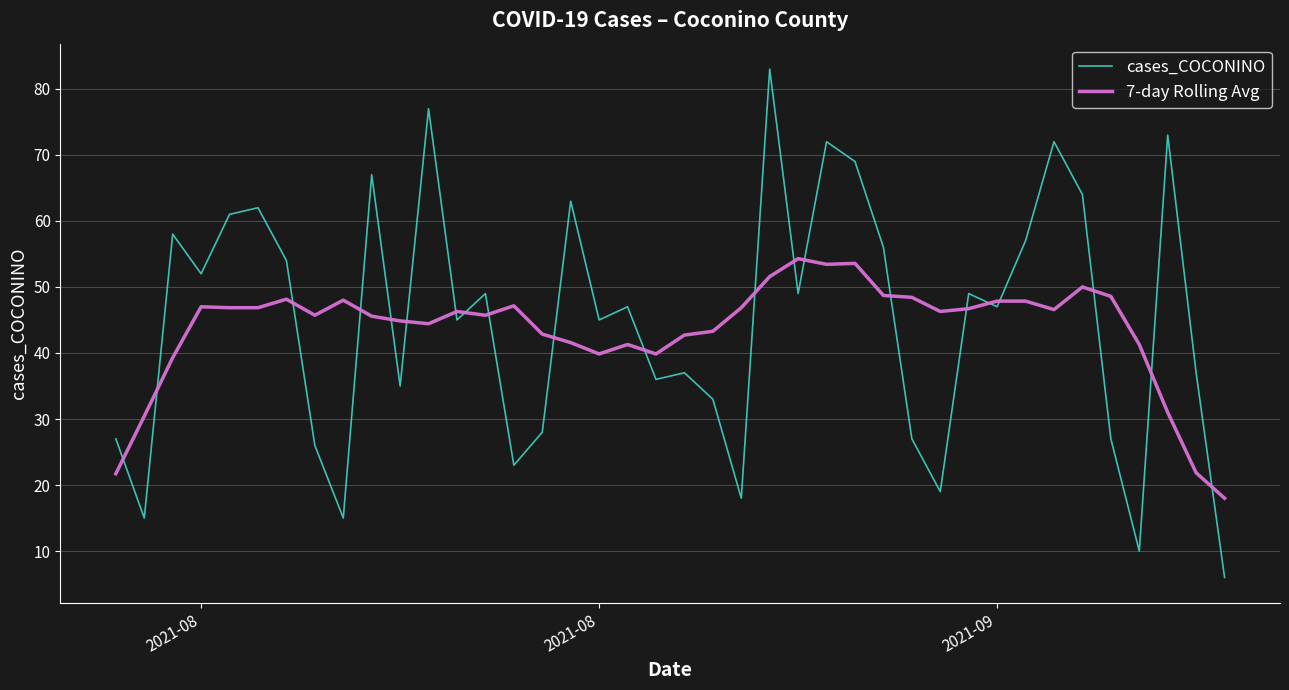

Which series has the largest range (max minus min)?

cases_COCONINO